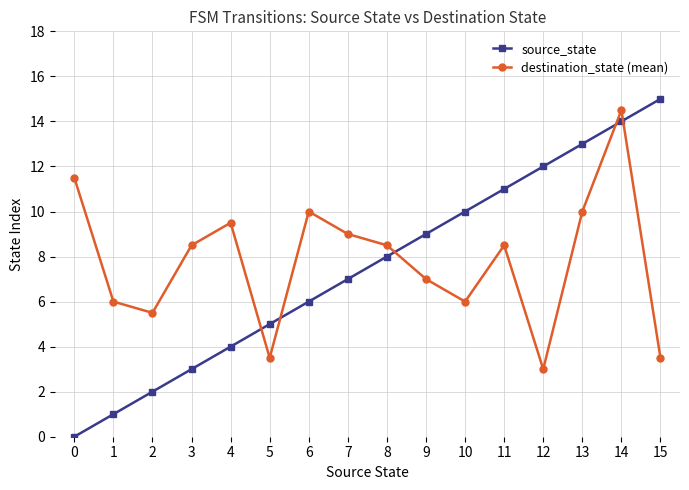

Which series has the largest total across all categories?

destination_state (mean)